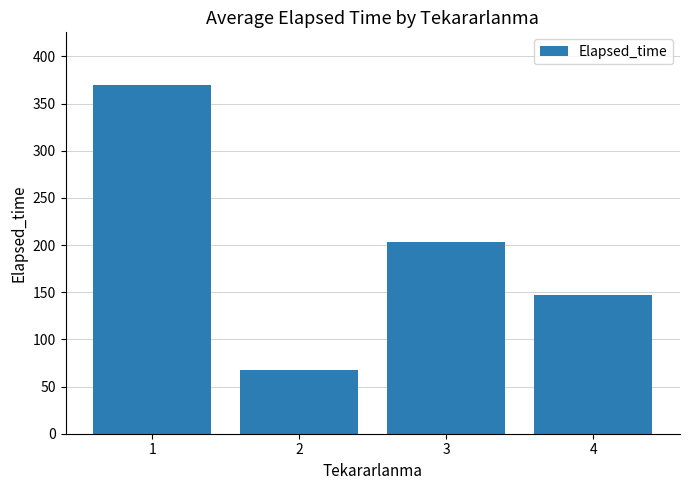

Rank the categories by value from highest to lowest.

1, 3, 4, 2